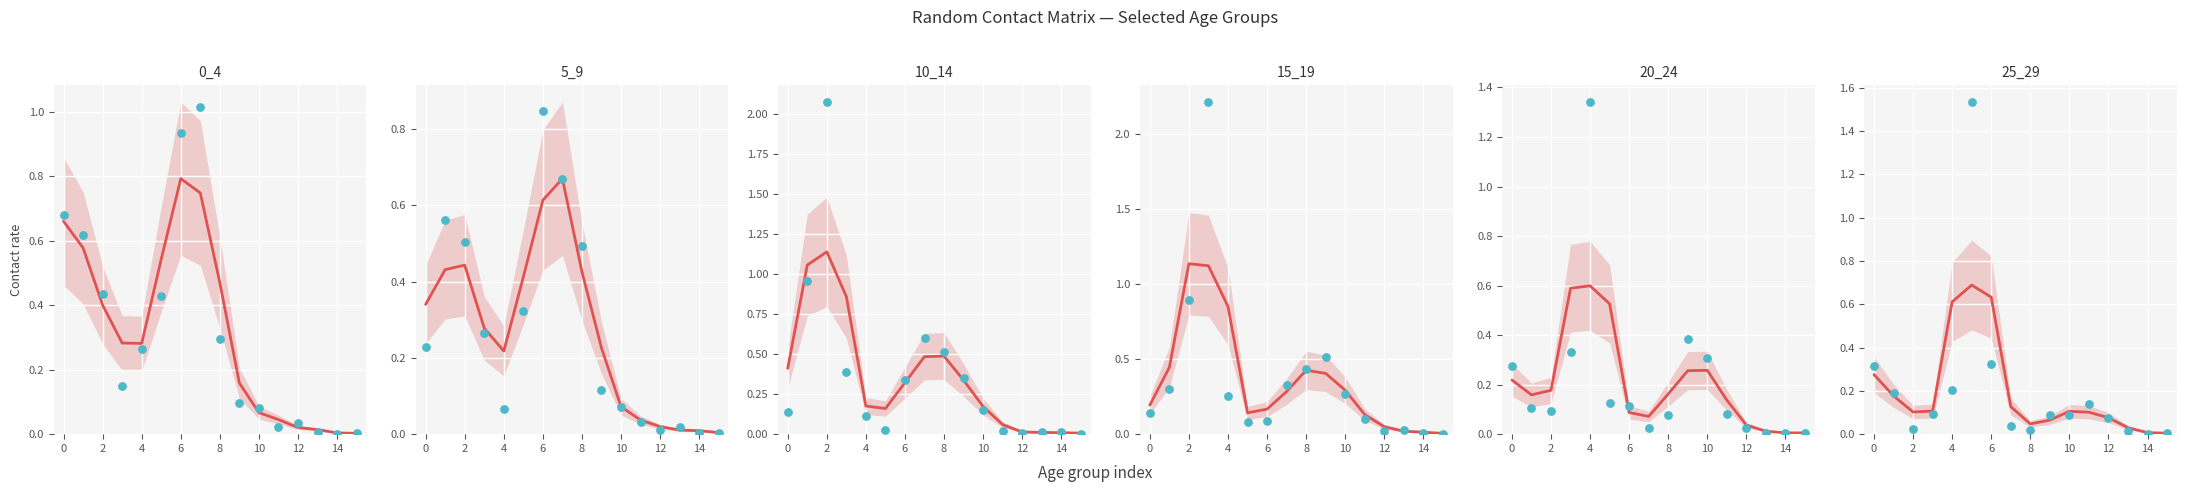

Which series reaches the maximum Y coordinate?

10_14